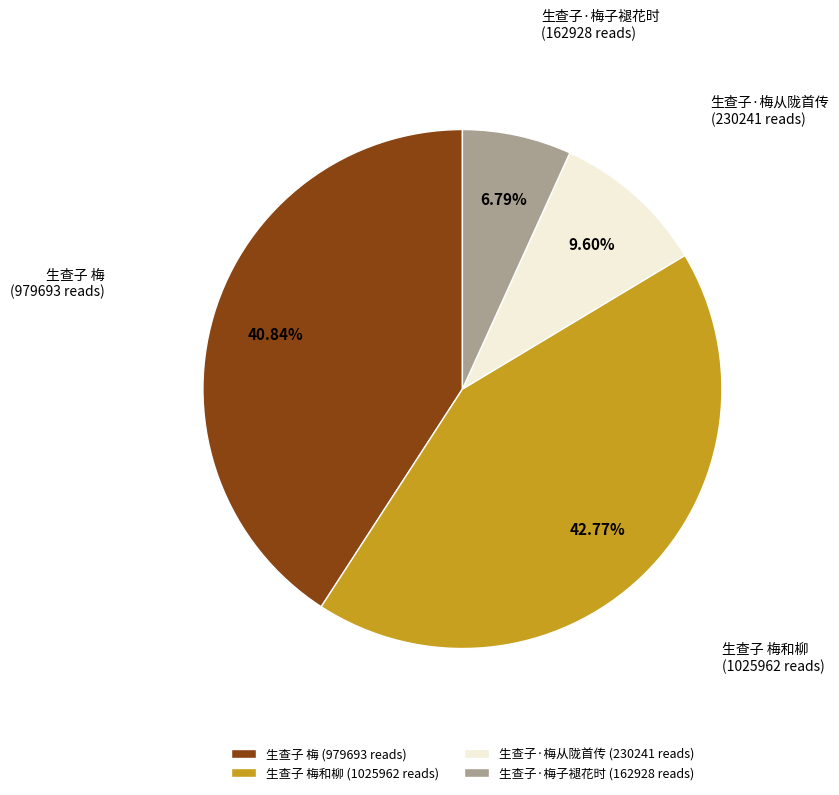

Rank the categories by value from lowest to highest.

生查子·梅子褪花时 (162928 reads), 生查子·梅从陇首传 (230241 reads), 生查子 梅 (979693 reads), 生查子 梅和柳 (1025962 reads)